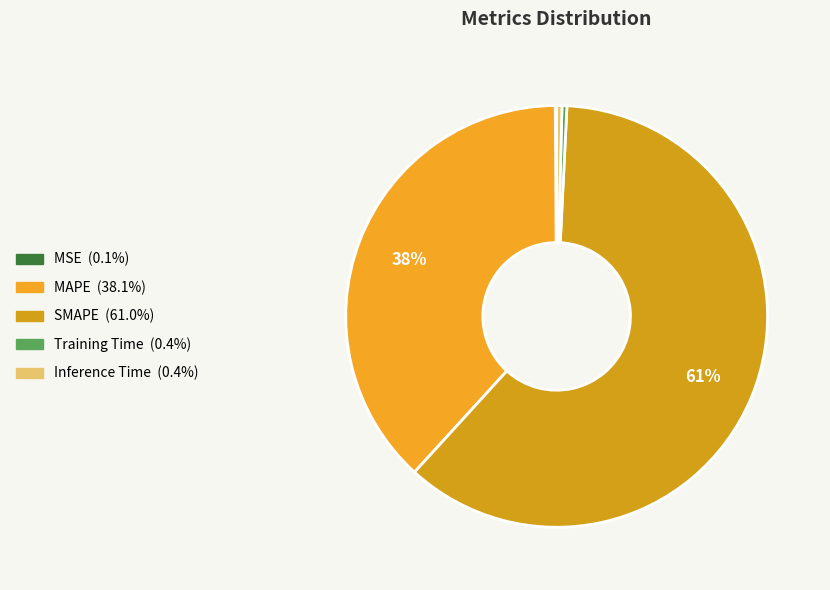

Between Training Time and SMAPE, which is larger?

SMAPE